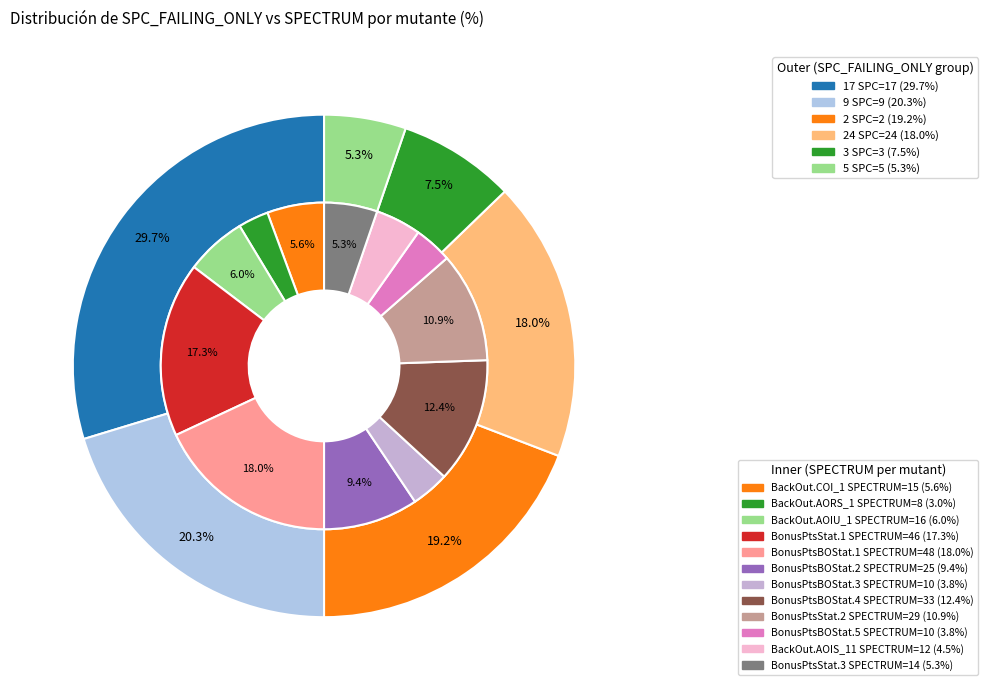

Between 17 and 9, which is larger?

17